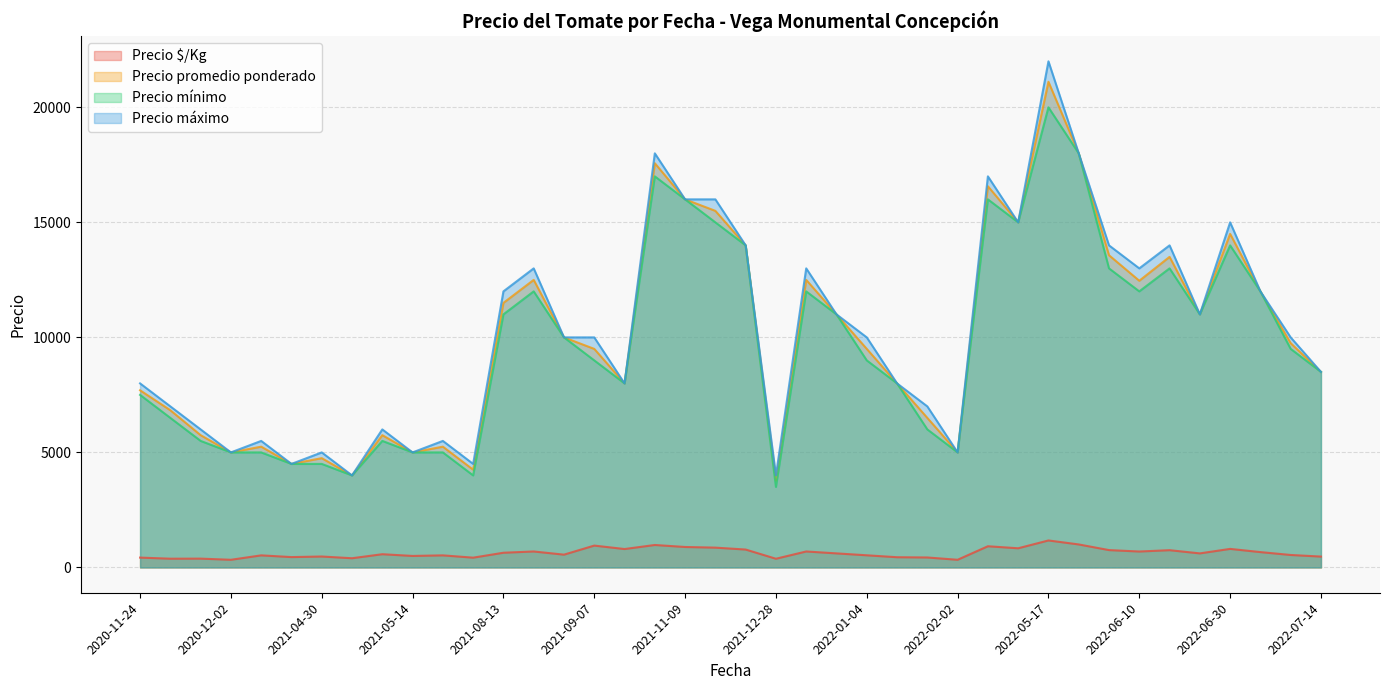

How many data points does each series have?

40